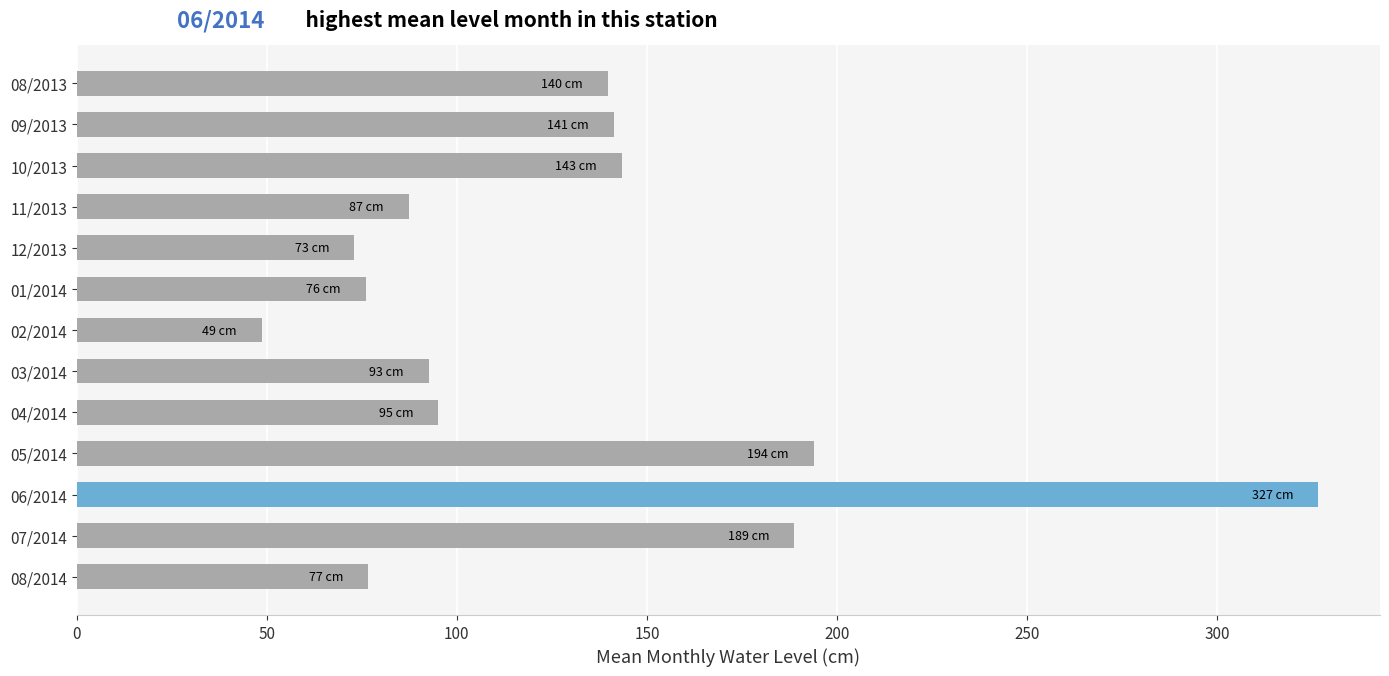

What is the difference between the second highest and second lowest values?

120.9